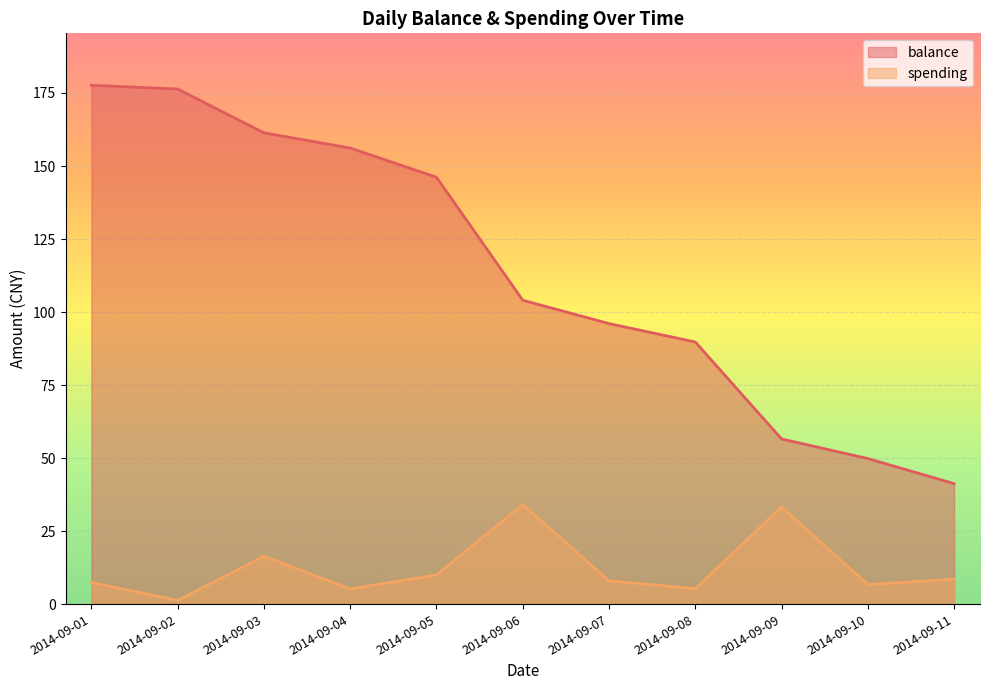

The value of spending at 2014-09-04 is 5.2. True or false?

True